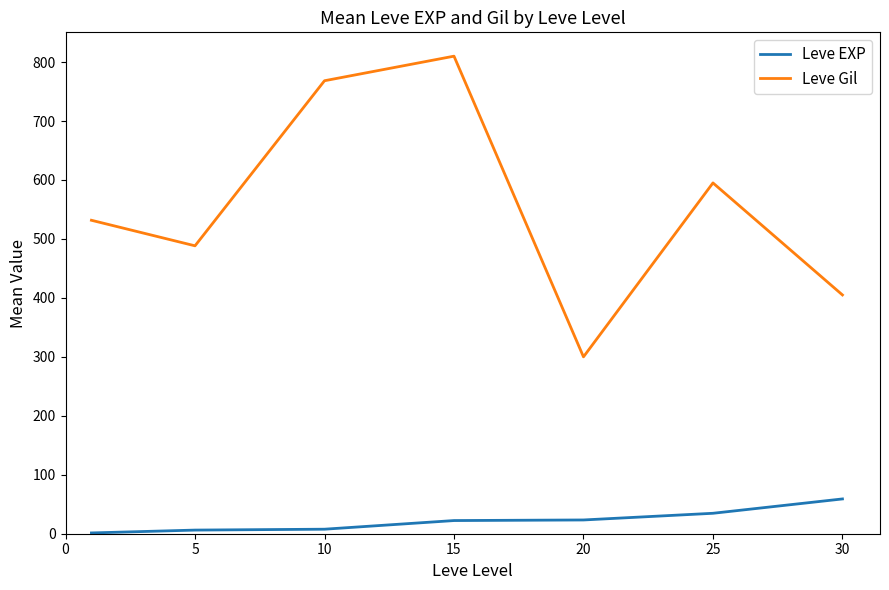

What is the difference between the maximum and second lowest values in the Leve EXP series?

52.8